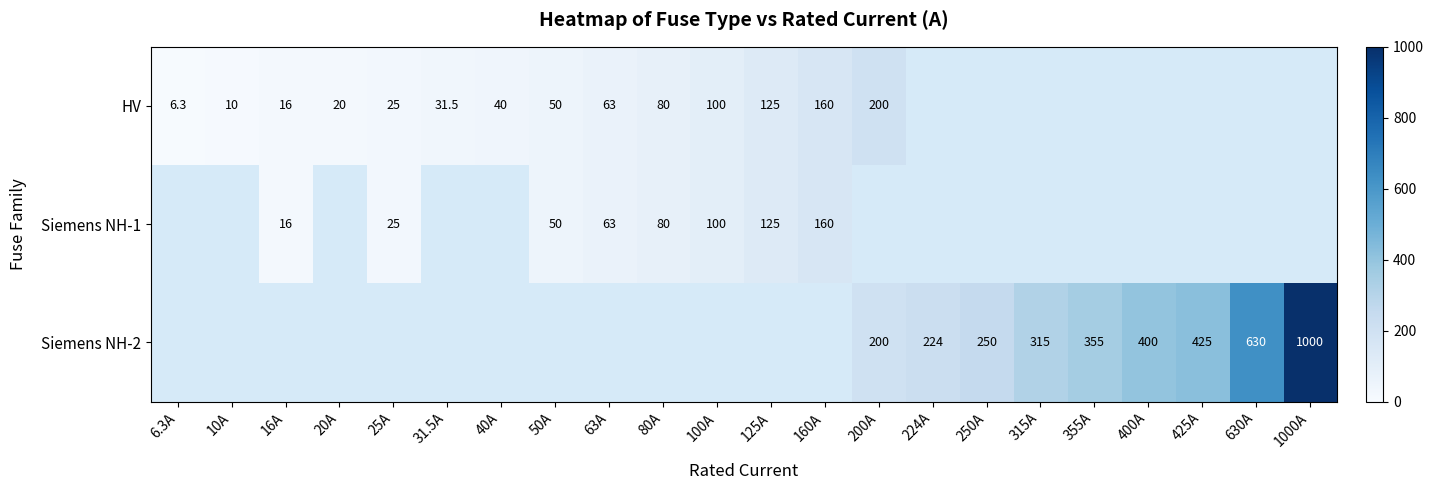

The Siemens NH-2 series shows 550.3 at 315A. True or false?

False